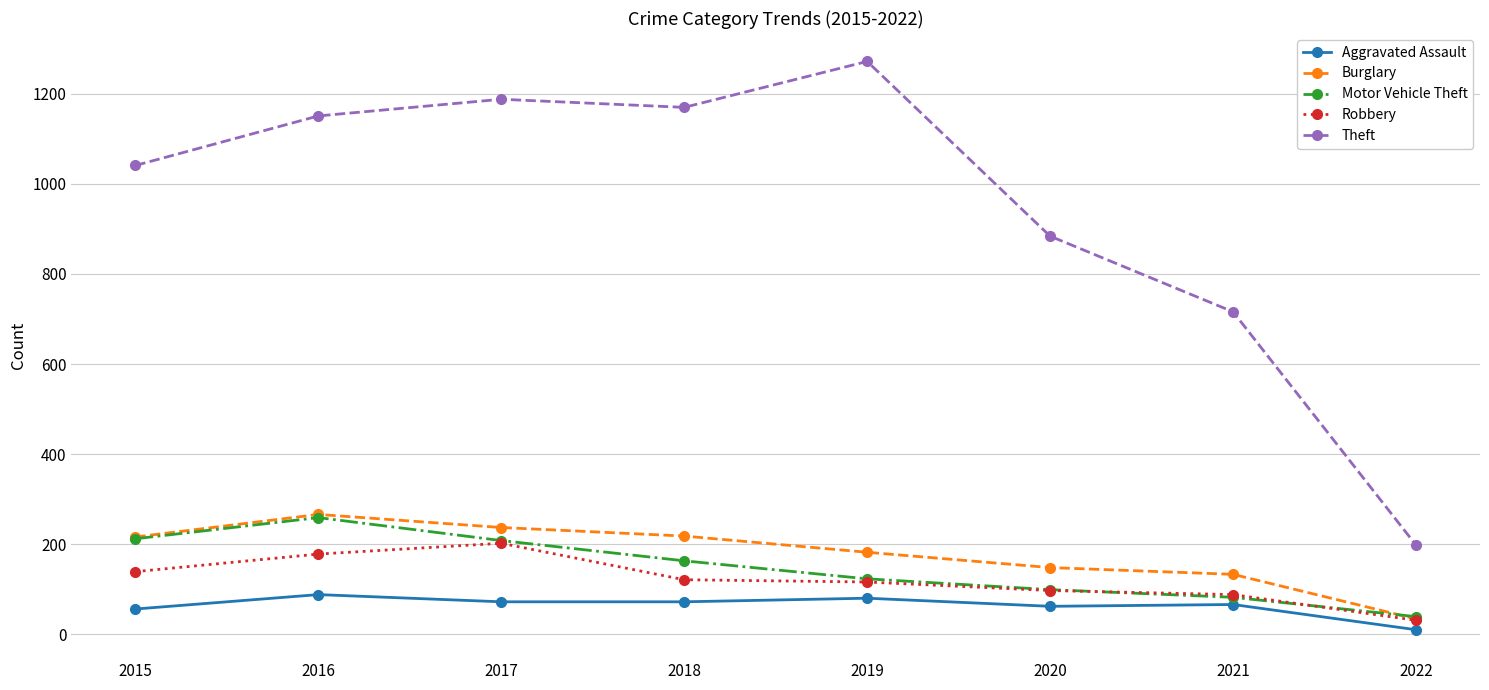

True or false: Theft and Burglary cross at least once.

False